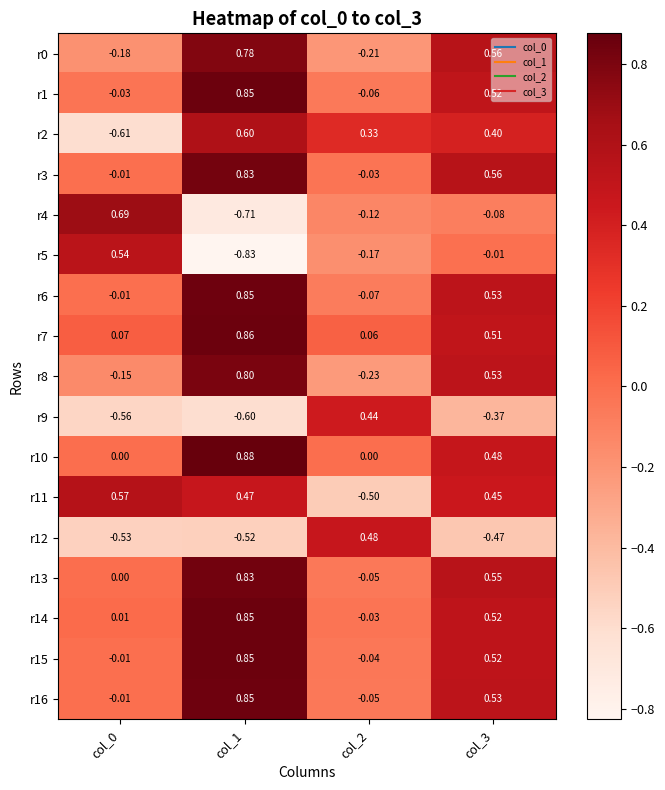

Is the value of r3 at col_3 greater than the value of r1 at col_2?

Yes